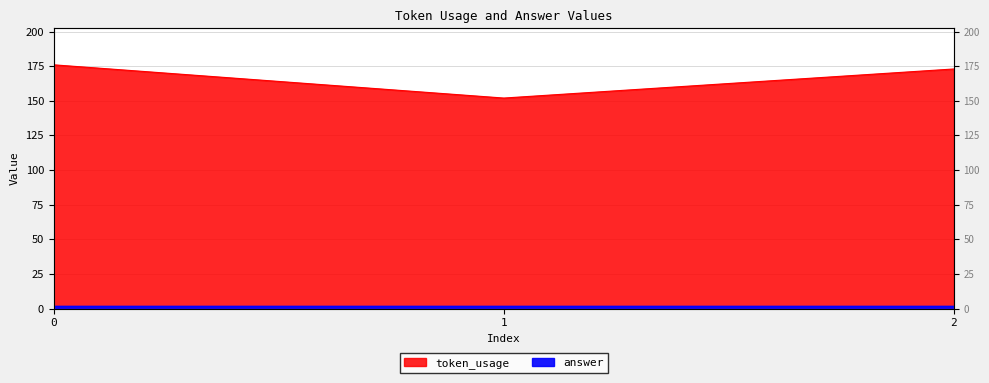

List the labels in order of value, smallest first.

1, 2, 0